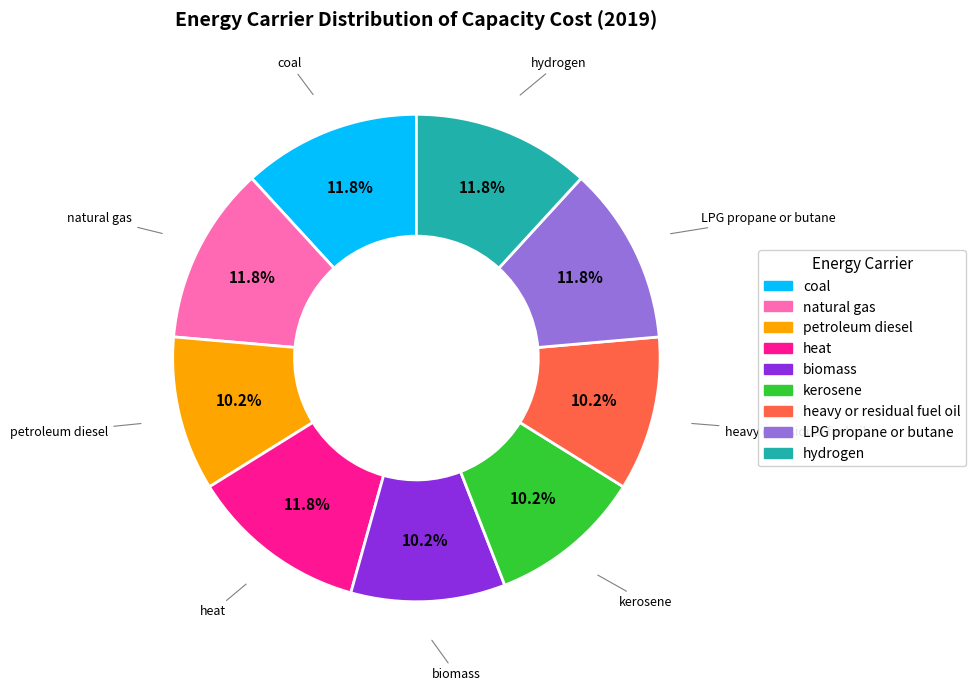

Is it true that biomass is 10% of the pie?

True